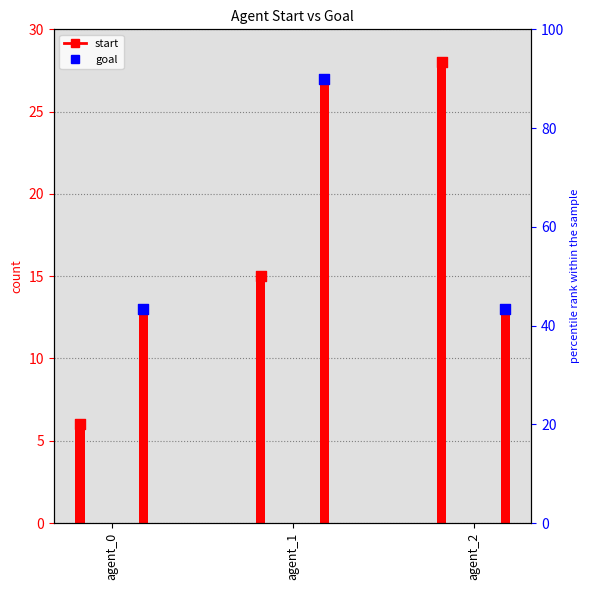

Which series reaches the minimum Y coordinate?

start